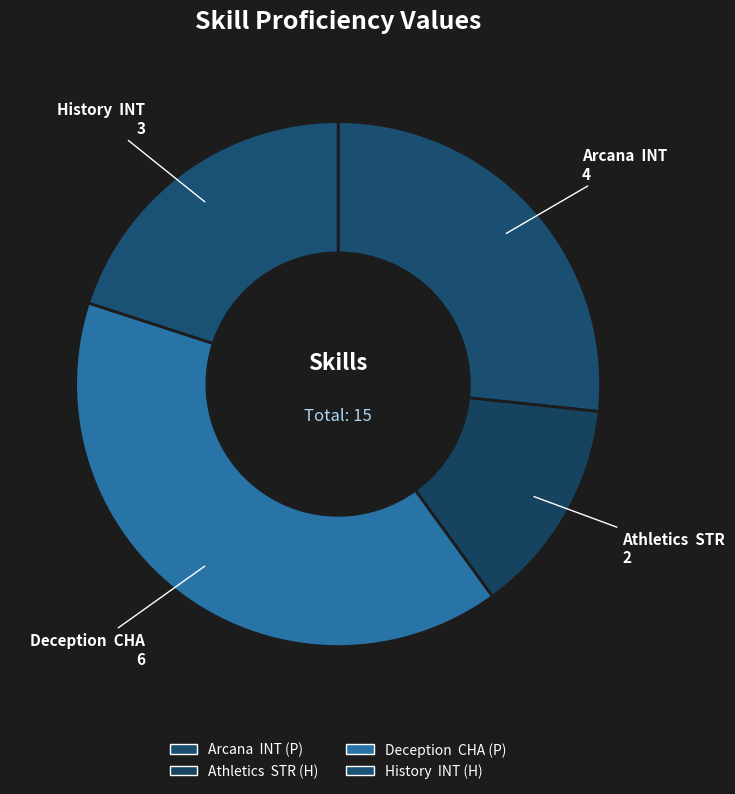

How many slices are in this pie chart?

4